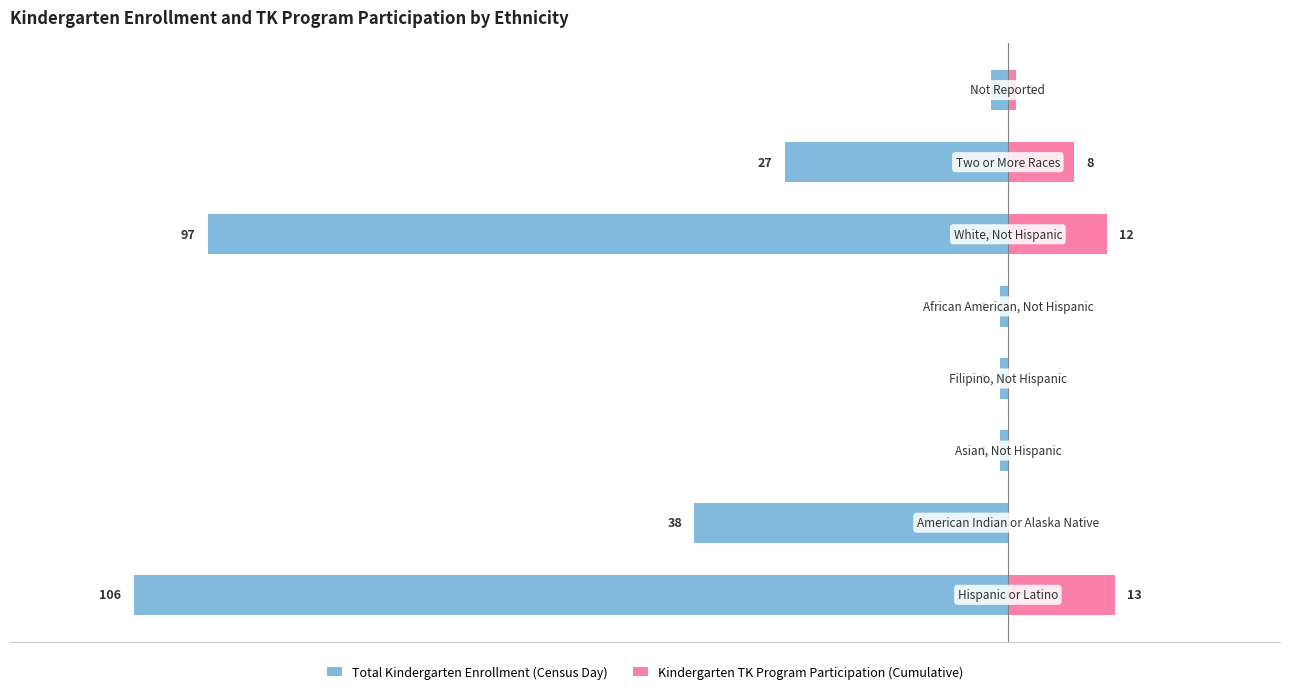

Is the value of Total Kindergarten Enrollment (Census Day) at −40 greater than the value of Kindergarten TK Program Participation (Cumulative) at −120?

No